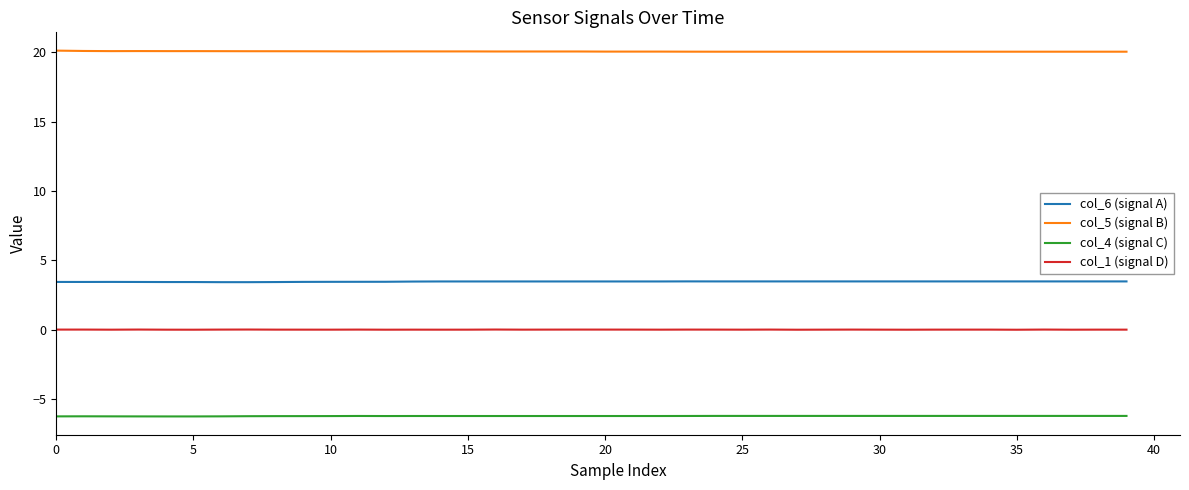

Which series has the largest total across all categories?

col_5 (signal B)